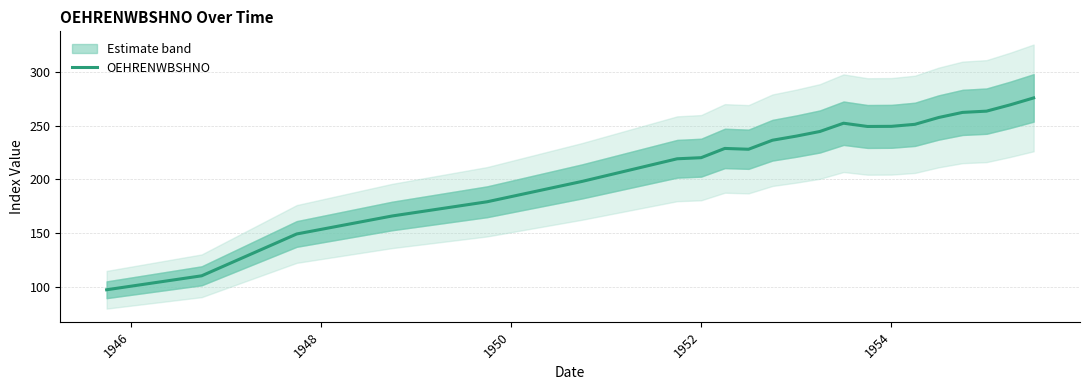

What is the minimum value for OEHRENWBSHNO?

97.3